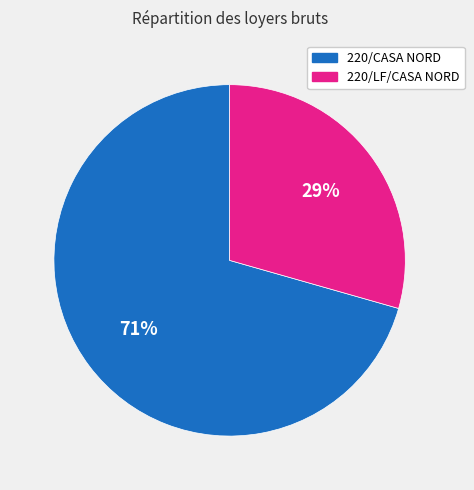

Does 220/CASA NORD account for over 50% of the chart?

Yes